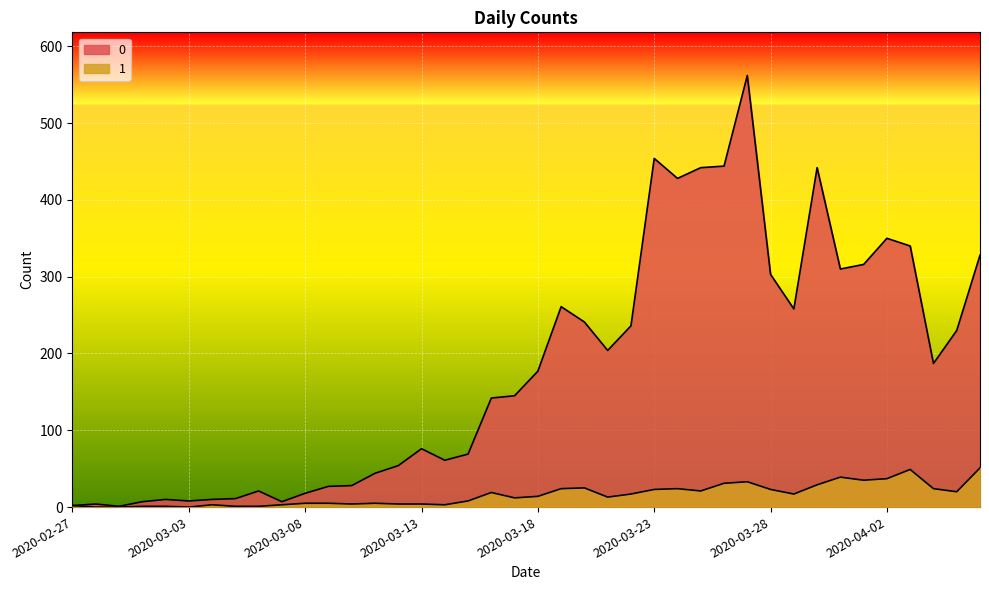

True or false: 0 and 1 intersect in this chart.

False